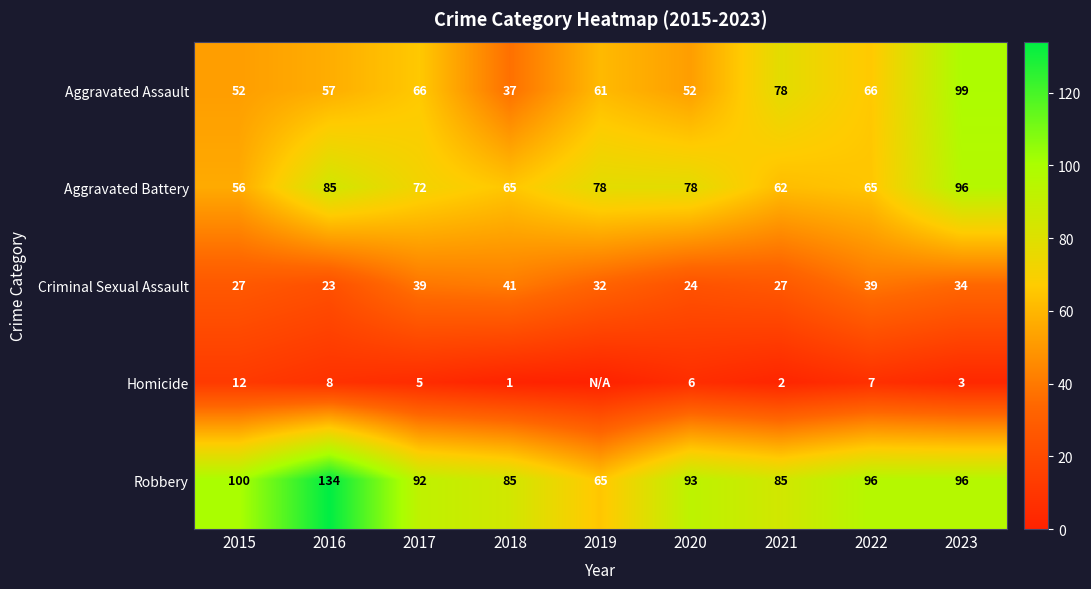

What is the highest value of the Aggravated Assault series?

99